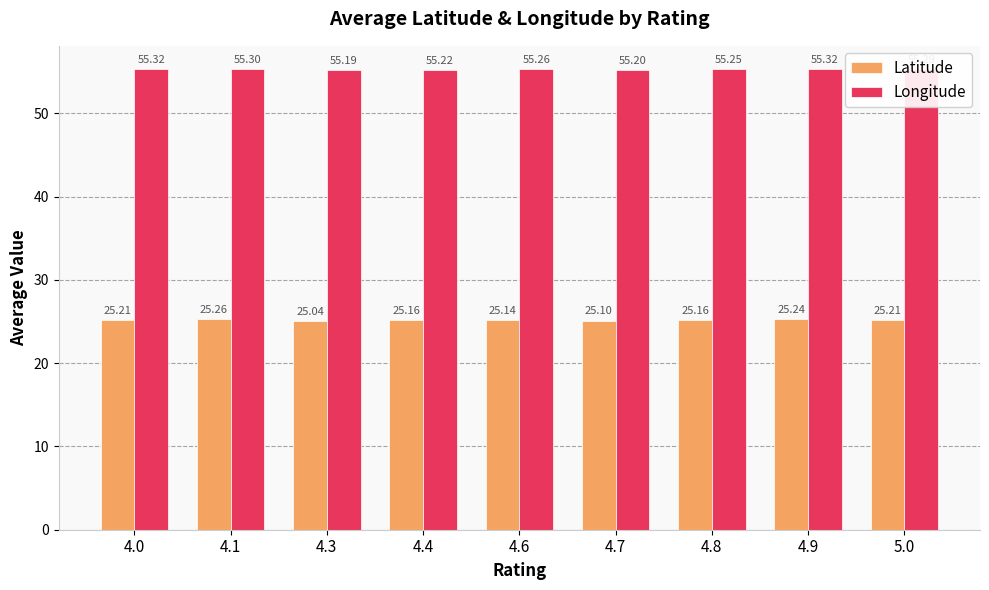

The Latitude series shows 6.6 at 4.7. True or false?

False